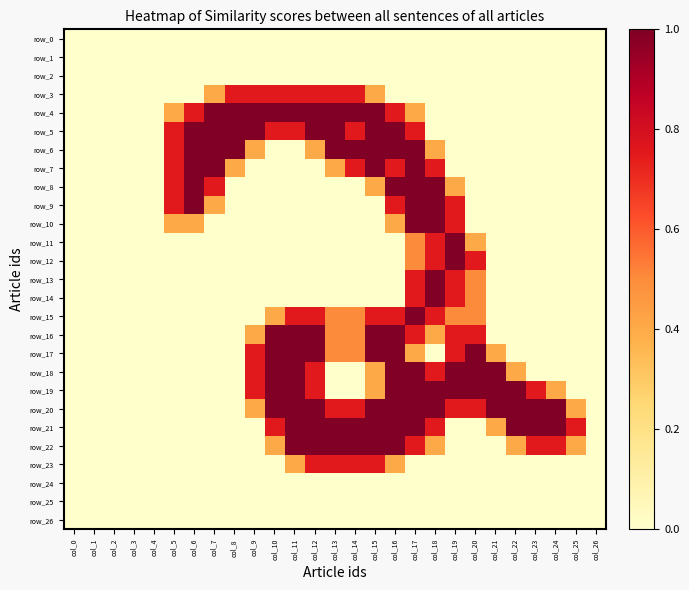

At which label does row_1 reach its peak?

col_0